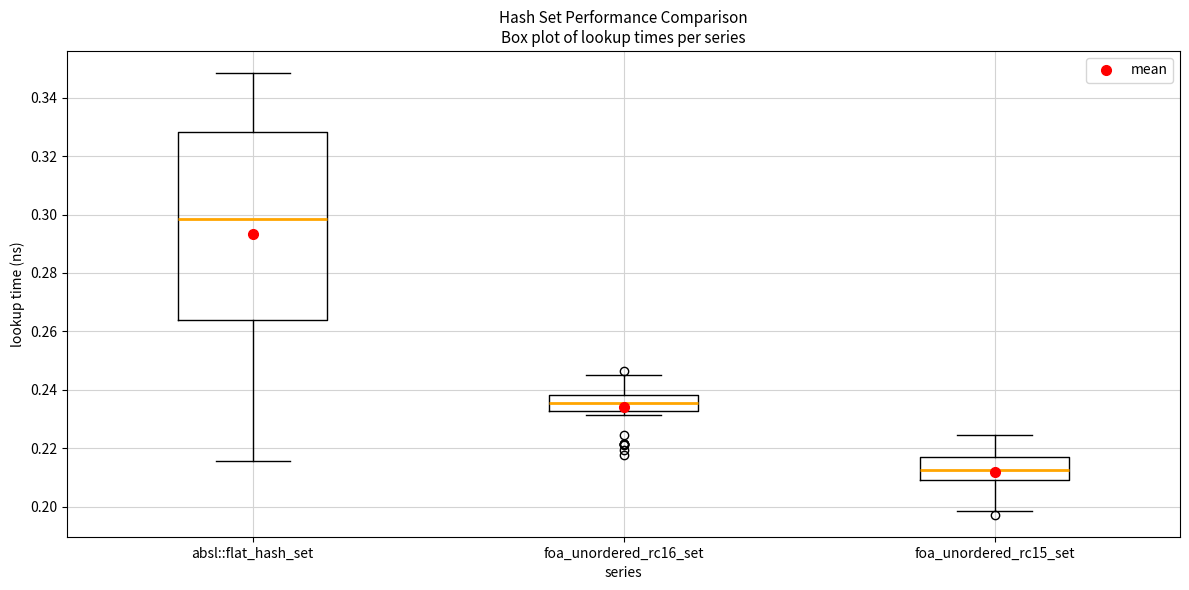

Which box's median line is the lowest?

foa_unordered_rc15_set